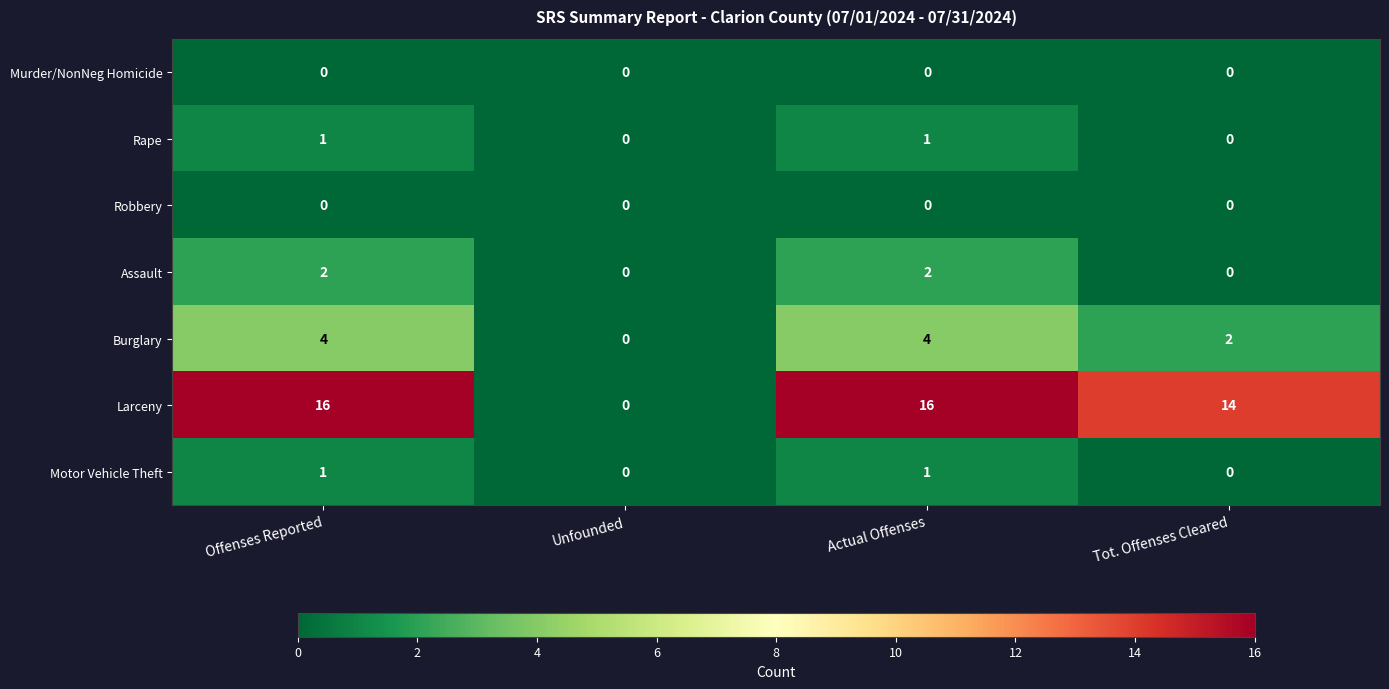

What is the sum of all Larceny values?

46